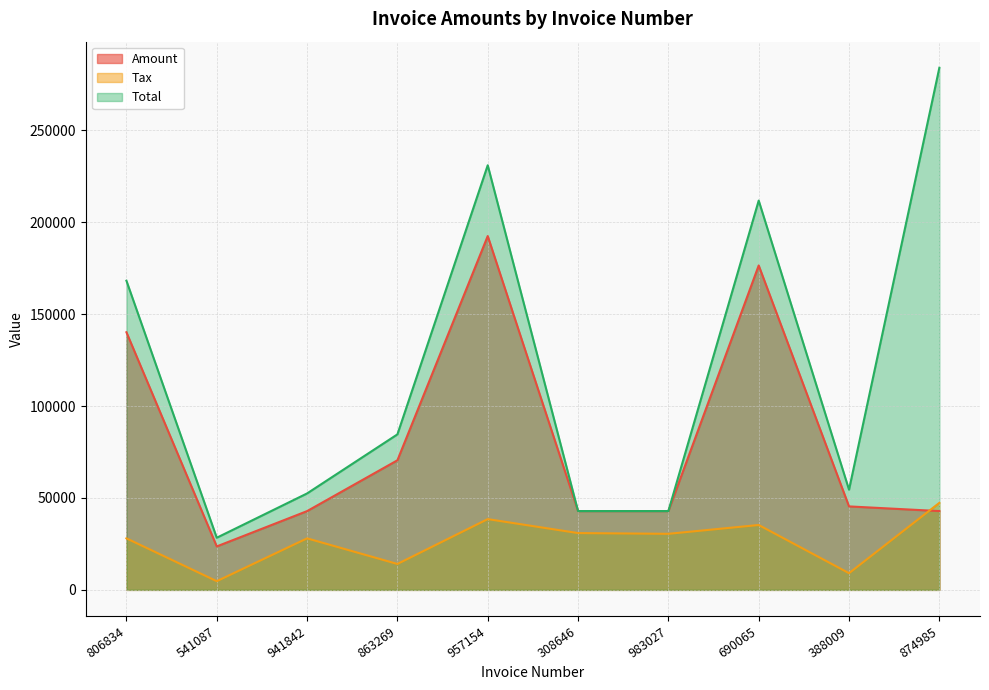

Which series has the largest total across all categories?

Total